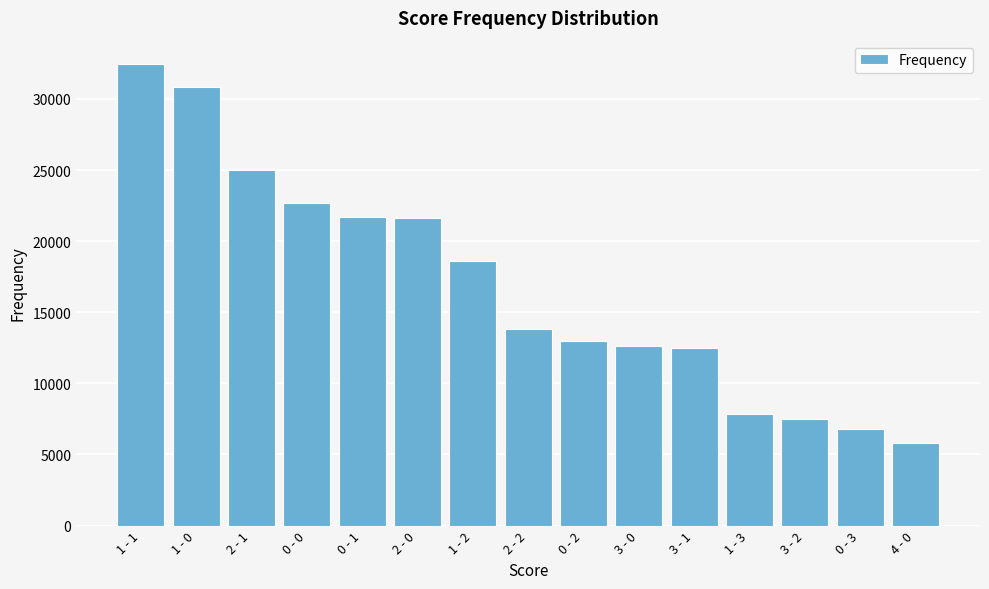

Which label corresponds to the smallest value in the chart?

4 - 0